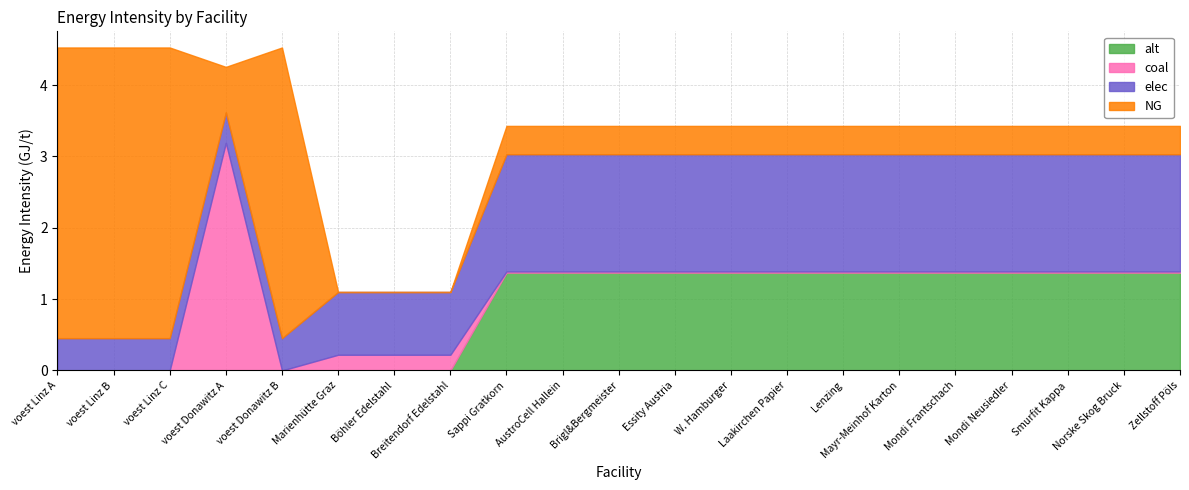

Where is elec nearest to the value 1?

Marienhütte Graz